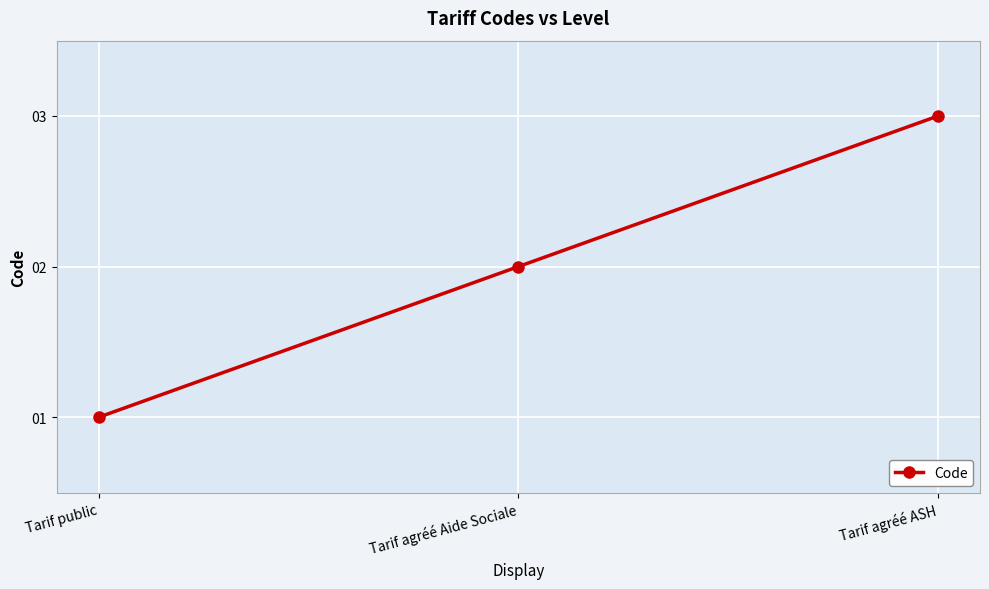

Is this an area chart (filled region under the line)?

No